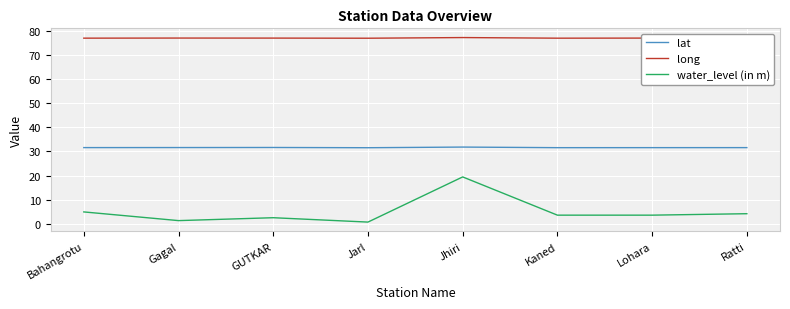

Which series has the largest range (max minus min)?

water_level (in m)